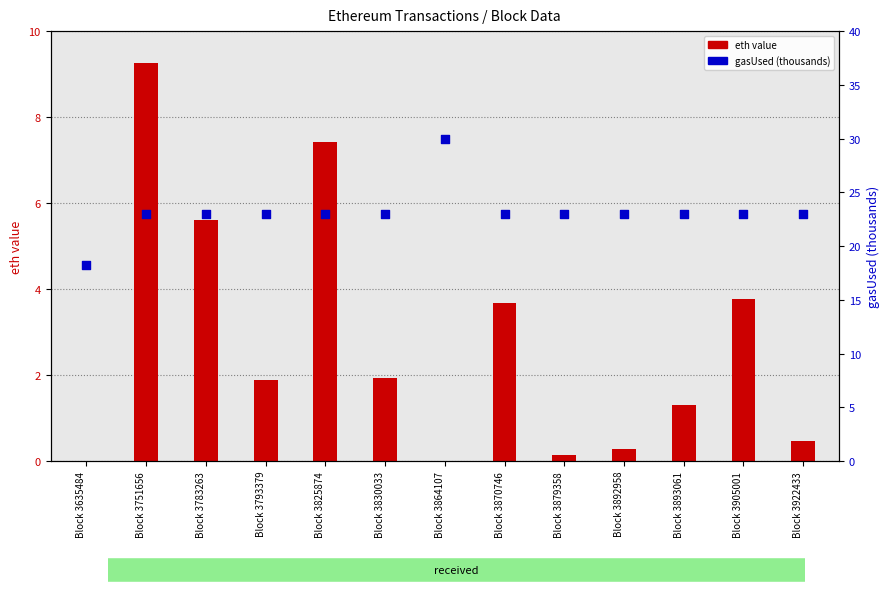

Which series has the largest total across all categories?

gasUsed (thousands)